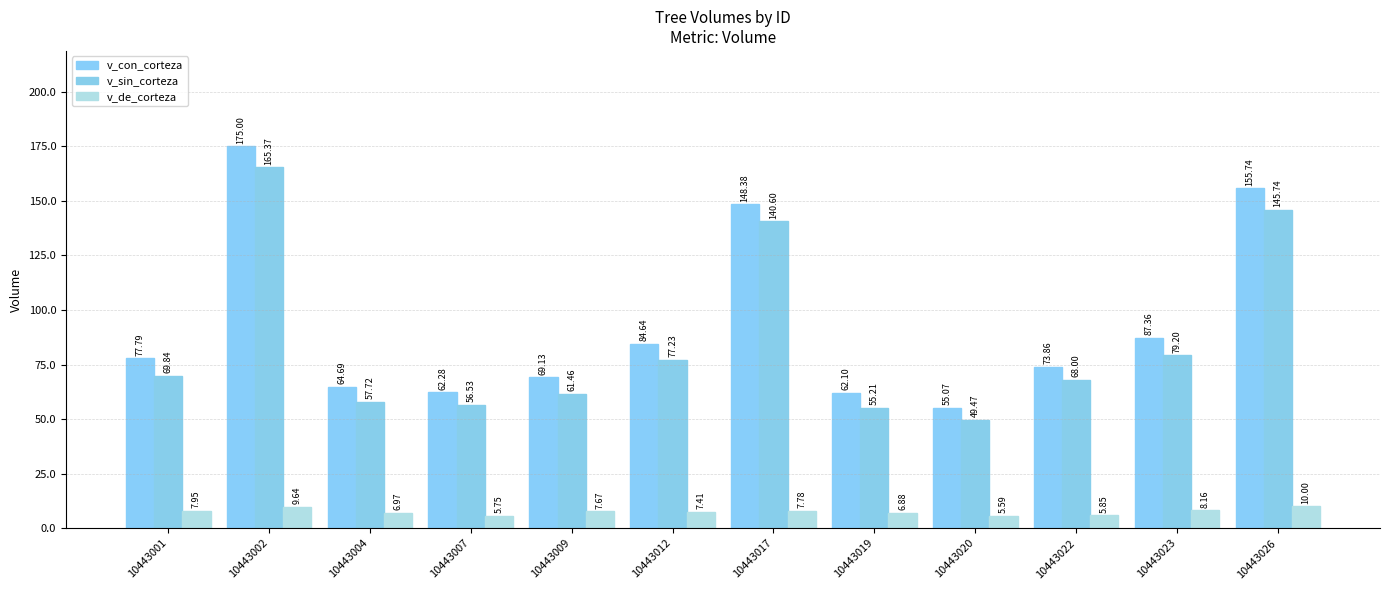

How many bars are there in total?

36